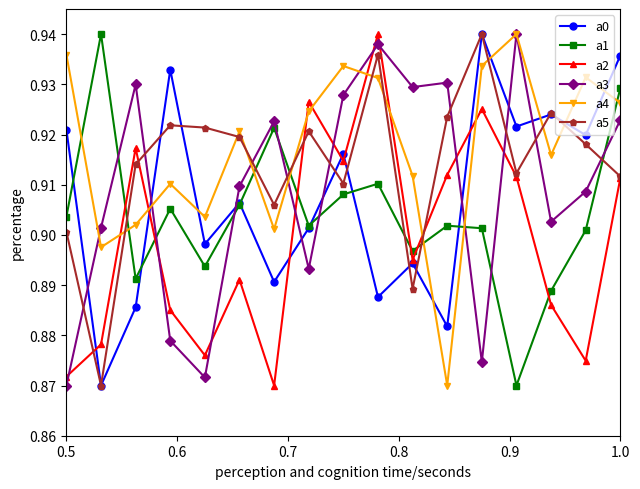

Count the a2 values in the range 0 to 1.

17